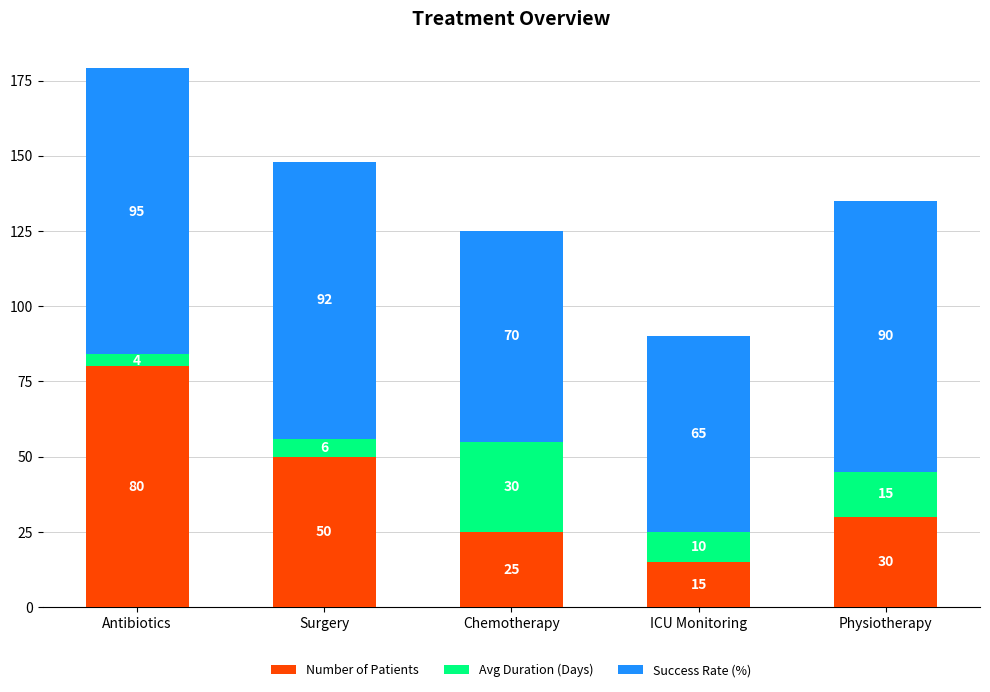

Reading left to right, transcribe the values for Number of Patients.

80	50	25	15	30